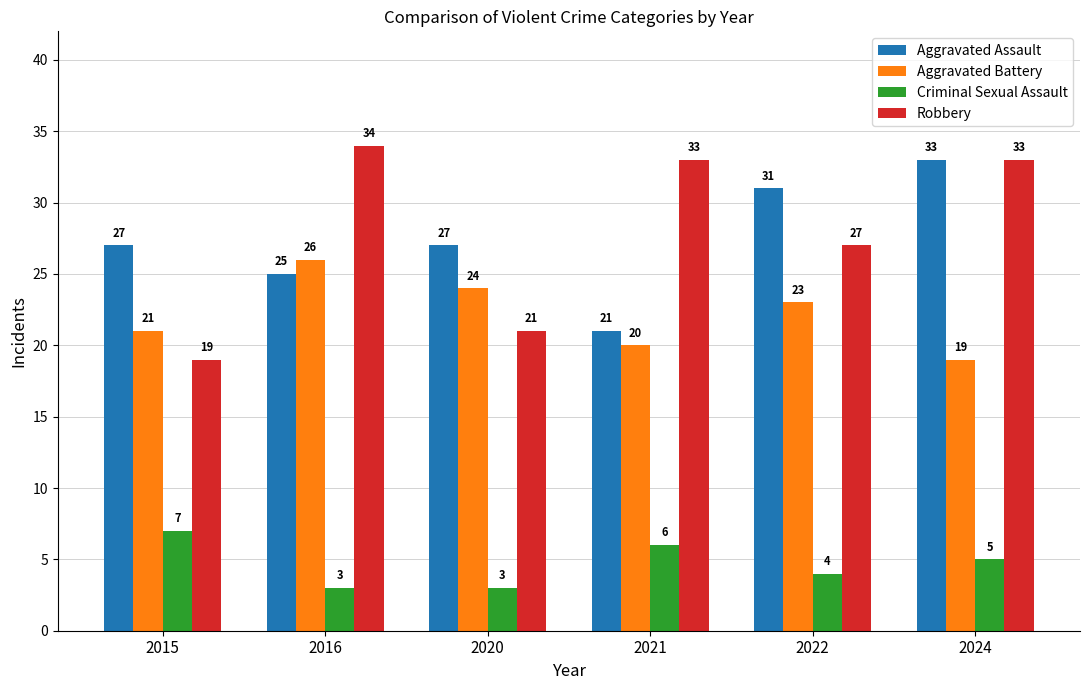

Reading right to left, list all the values displayed in this chart.

Aggravated Assault: 2024=33	2022=31	2021=21	2020=27	2016=25	2015=27
Aggravated Battery: 2024=19	2022=23	2021=20	2020=24	2016=26	2015=21
Criminal Sexual Assault: 2024=5	2022=4	2021=6	2020=3	2016=3	2015=7
Robbery: 2024=33	2022=27	2021=33	2020=21	2016=34	2015=19